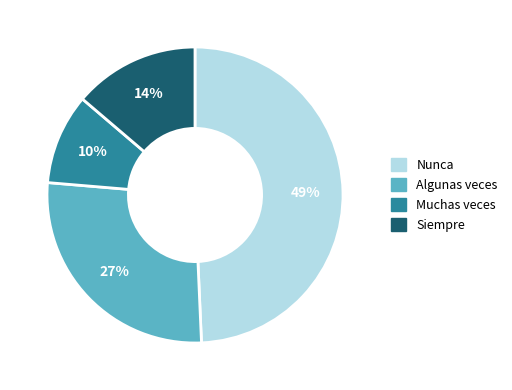

Is Siempre the majority of the pie?

No